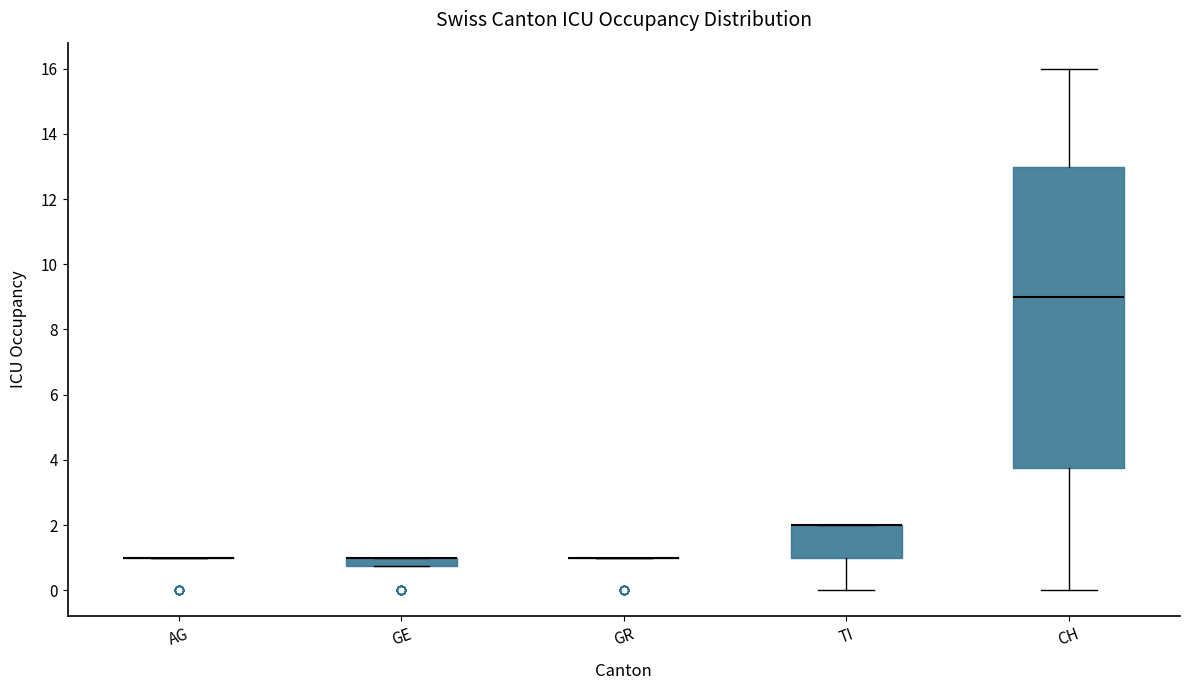

Which box is the tallest, from its lower edge to its upper edge?

CH